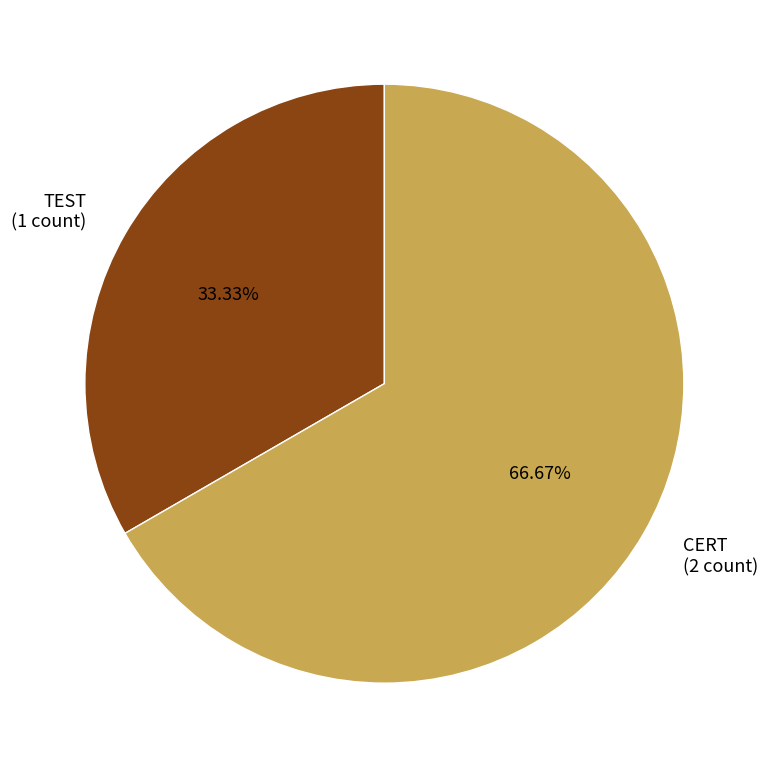

To the nearest percent, what is the difference between the TEST and CERT slice percentages?

33%